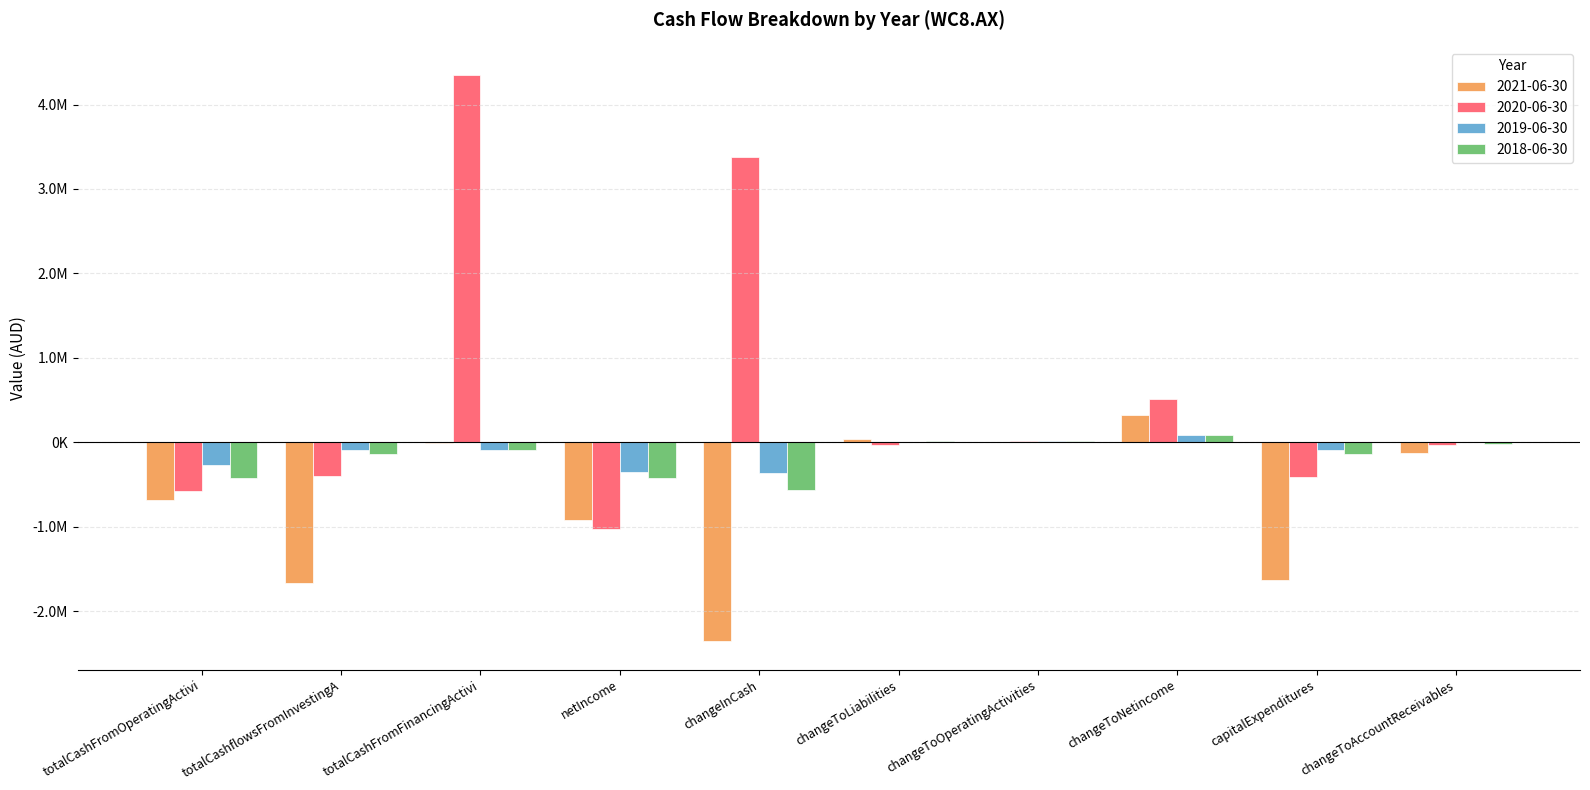

Between netIncome and changeToNetincome, which series saw the biggest shift?

2020-06-30